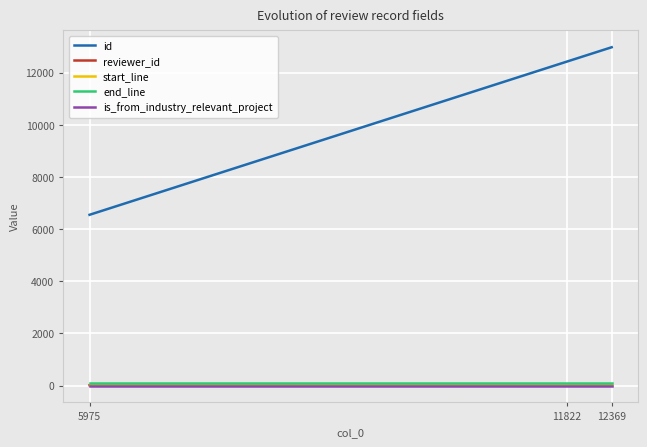

What is the lowest value of the end_line series?

95